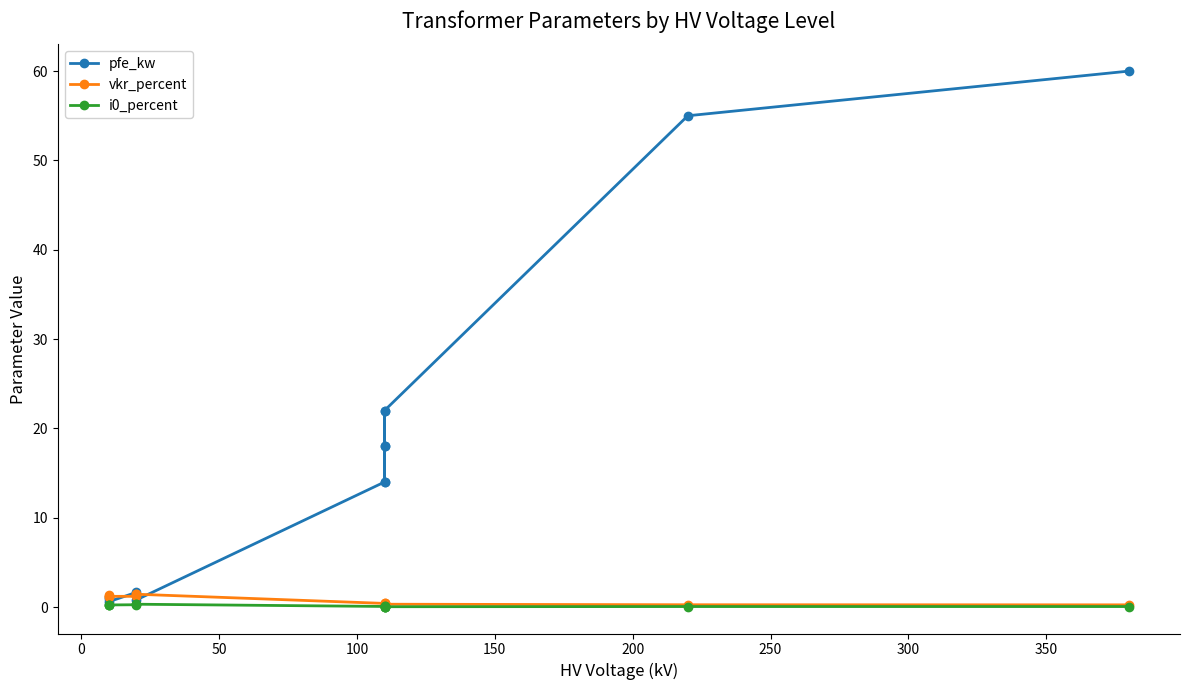

What is the lowest value of the vkr_percent series?

0.2